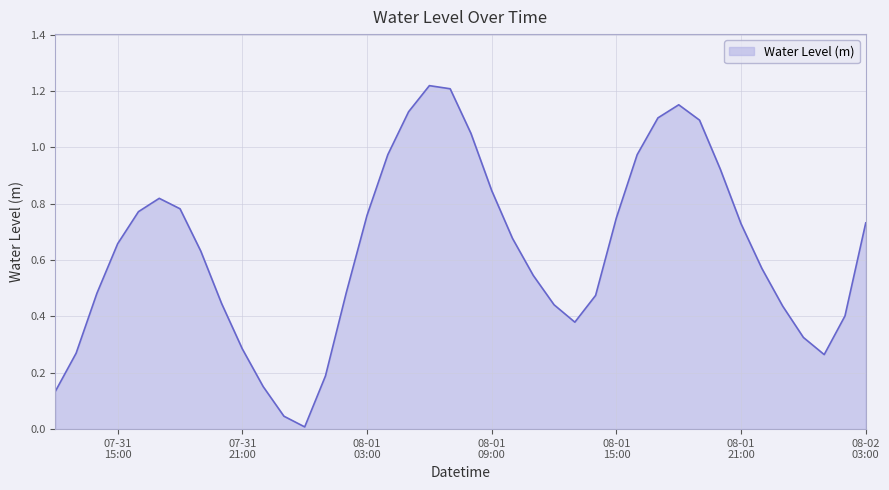

How many lines are shown in the chart?

1